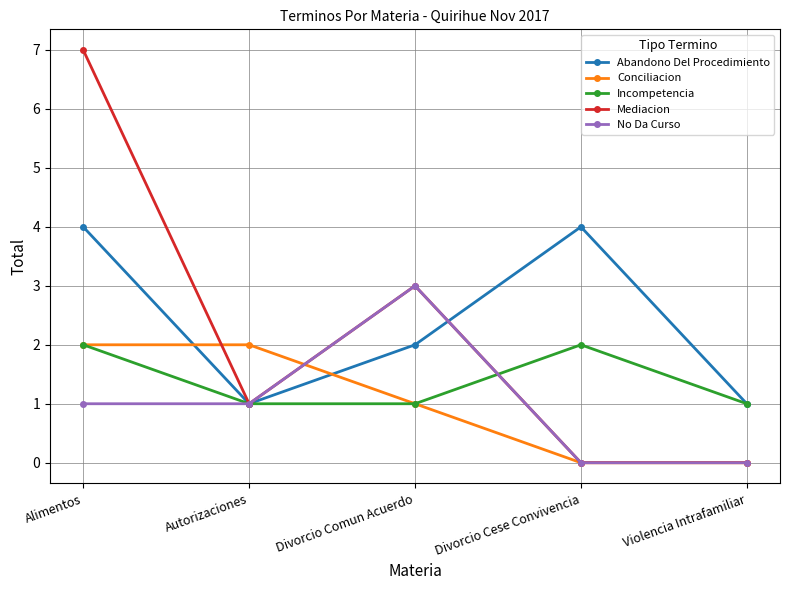

What is the label of the 5th point from the left?

Violencia Intrafamiliar